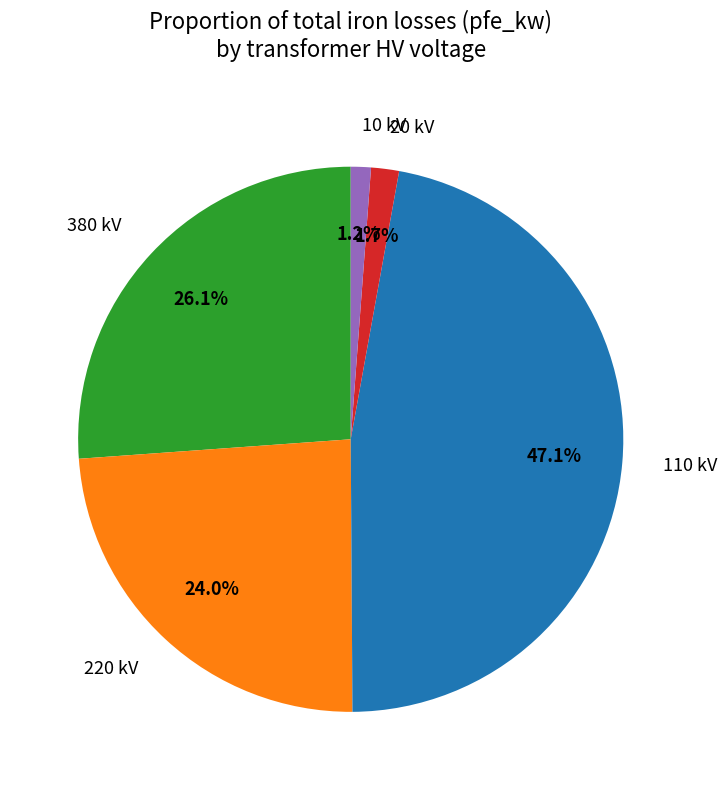

Is there any slice that represents more than half of the pie?

No